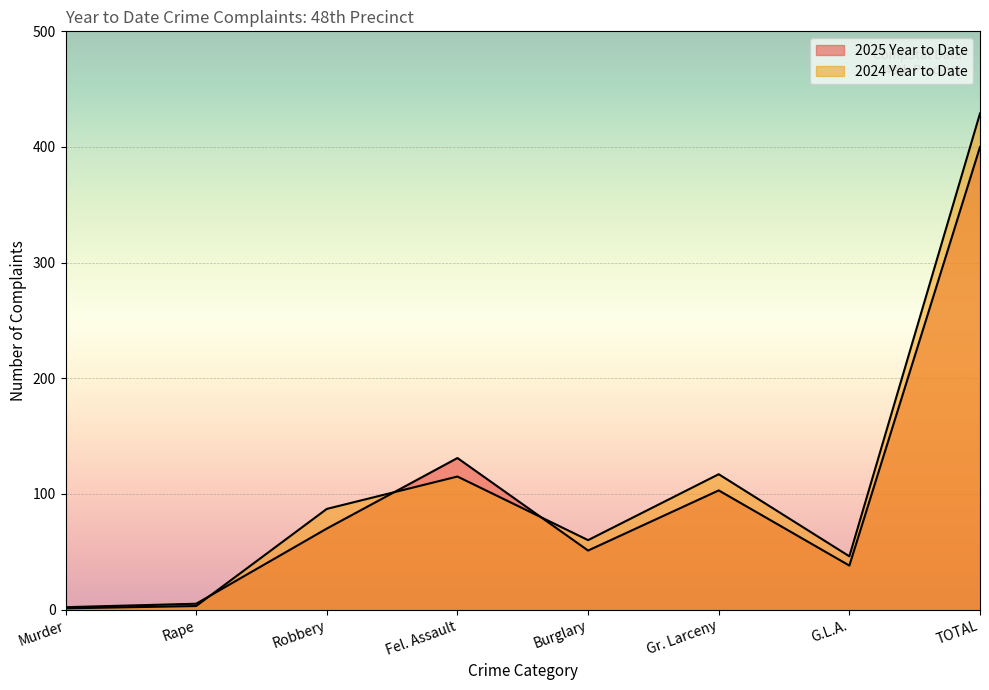

What is the label of the 1st point from the left?

Murder